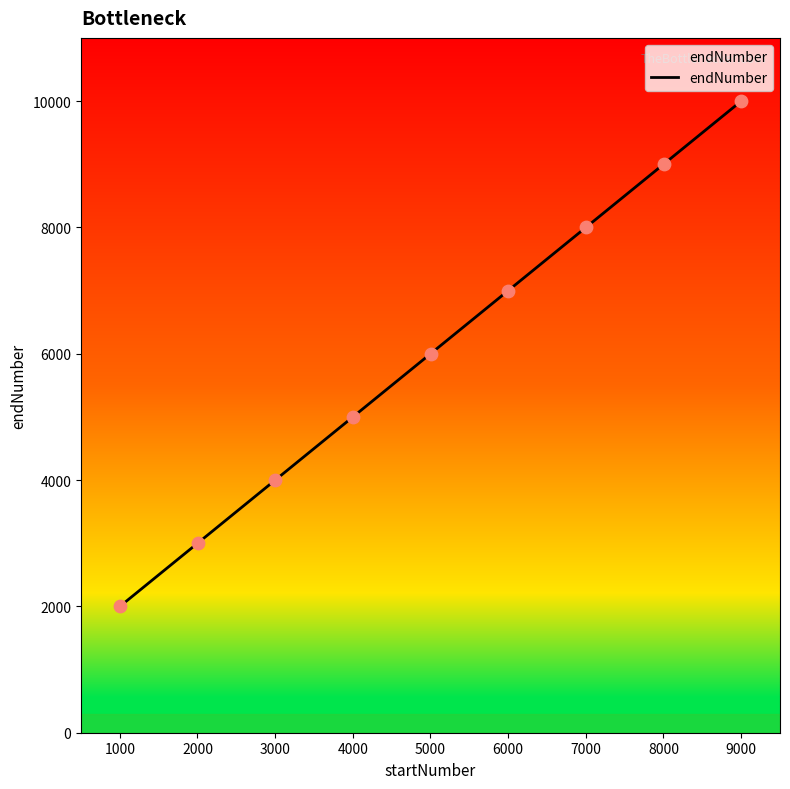

What is the maximum value shown in the chart?

9999